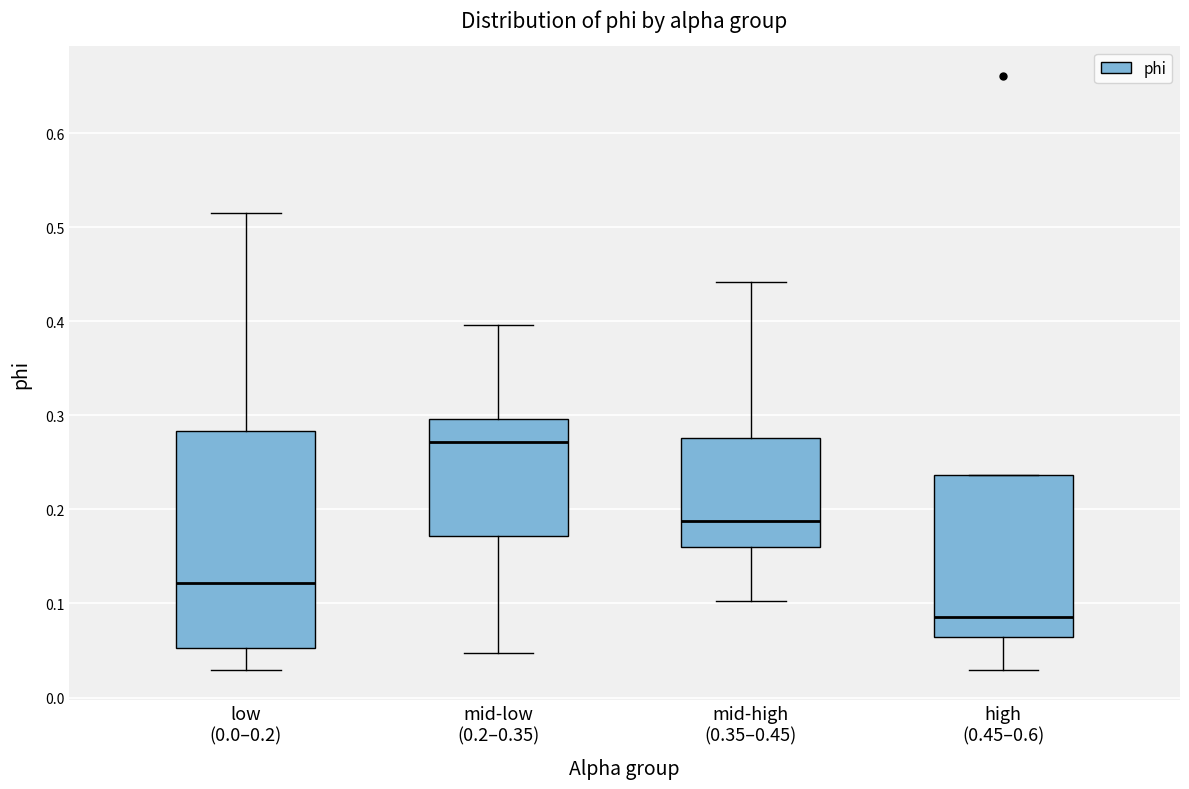

Where is the upper edge of the box for low (0.0–0.2) on the y-axis? The values are not printed on the chart, so give them approximately, as read against the axis.

0.28